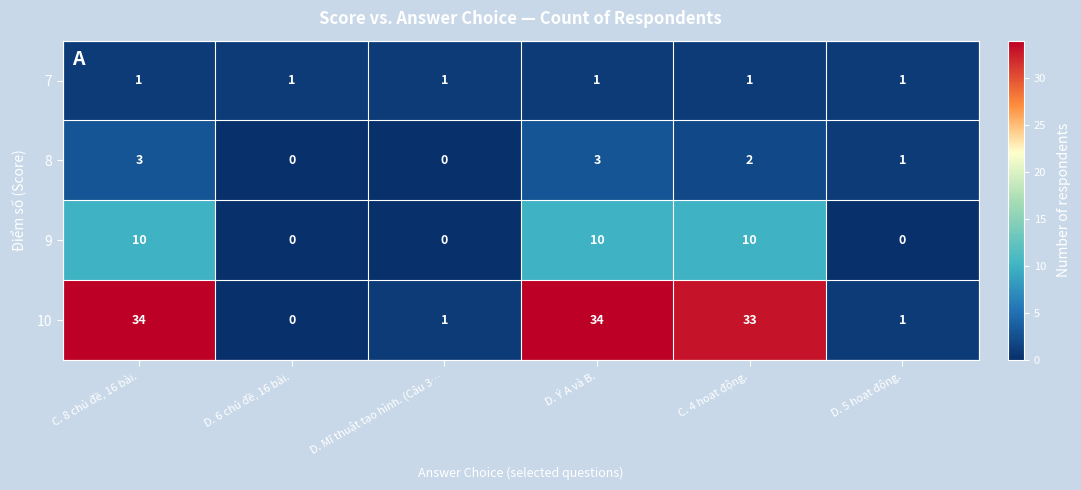

At how many categories does at least one series exceed 13?

3